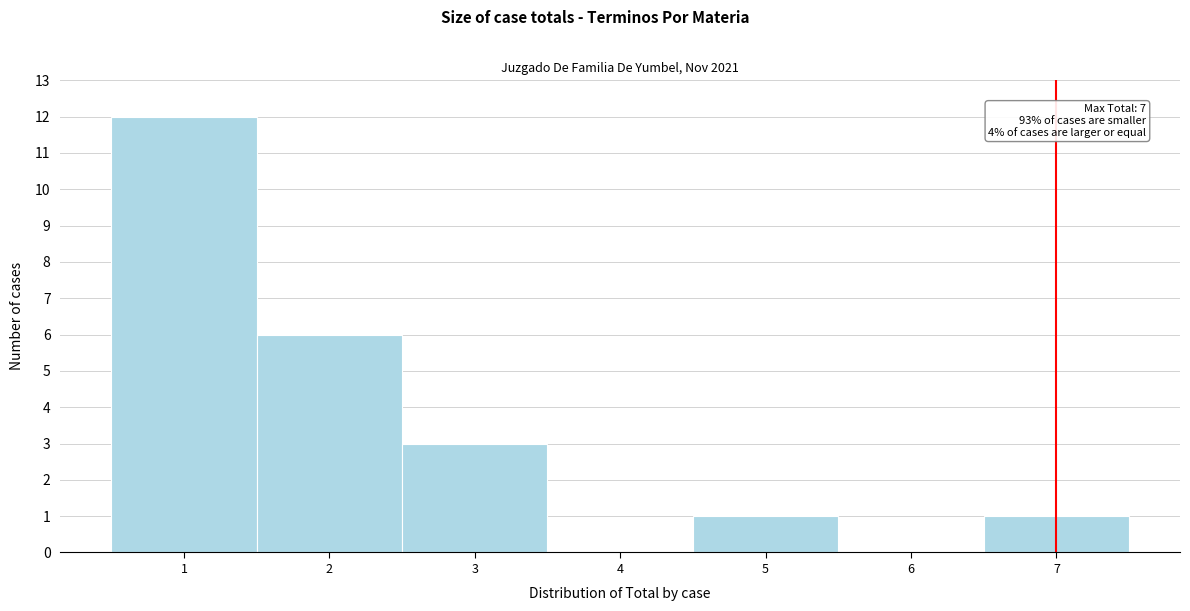

Which range on the x-axis has the tallest bar?

0.5 to 1.5